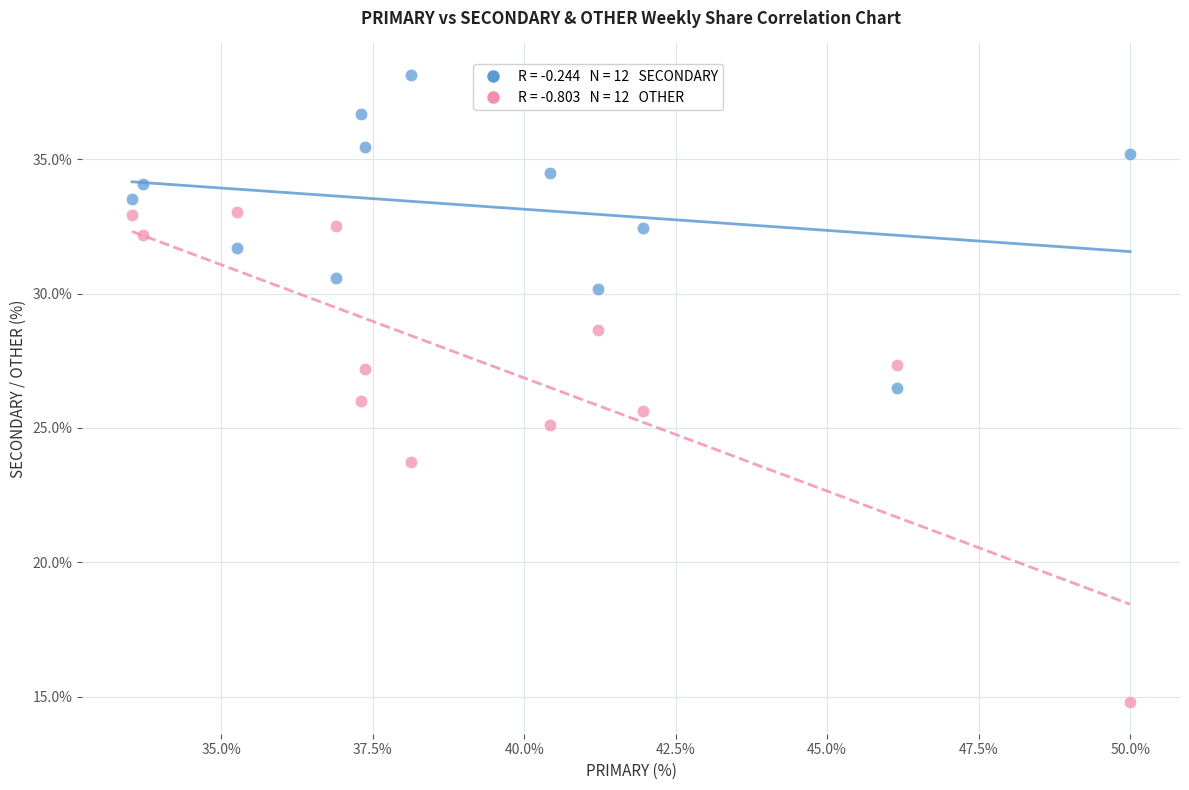

Across all data points, what is the range of Y values (max minus min)?

23.4